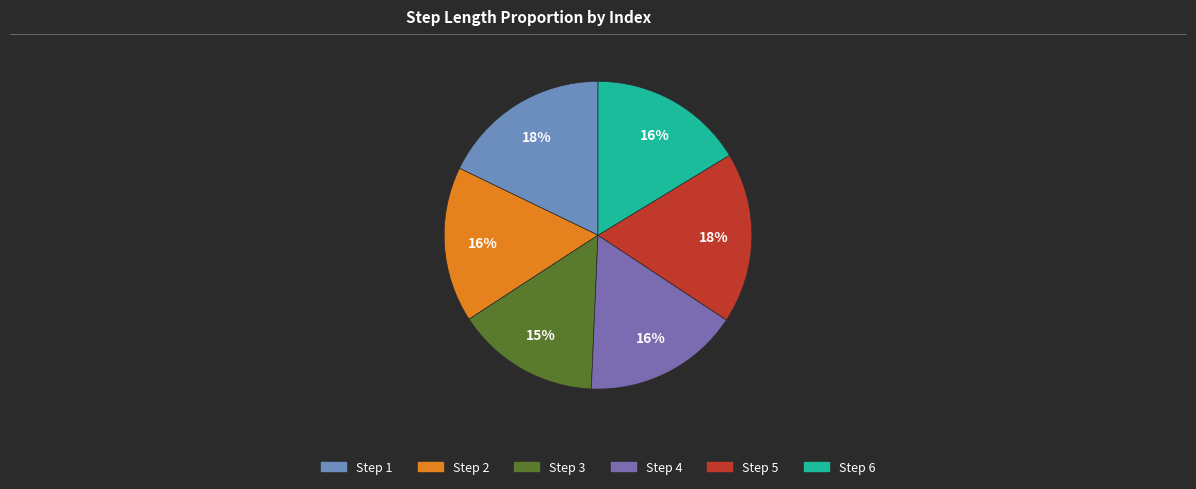

The Step 6 slice represents 16% of the pie. True or false?

True